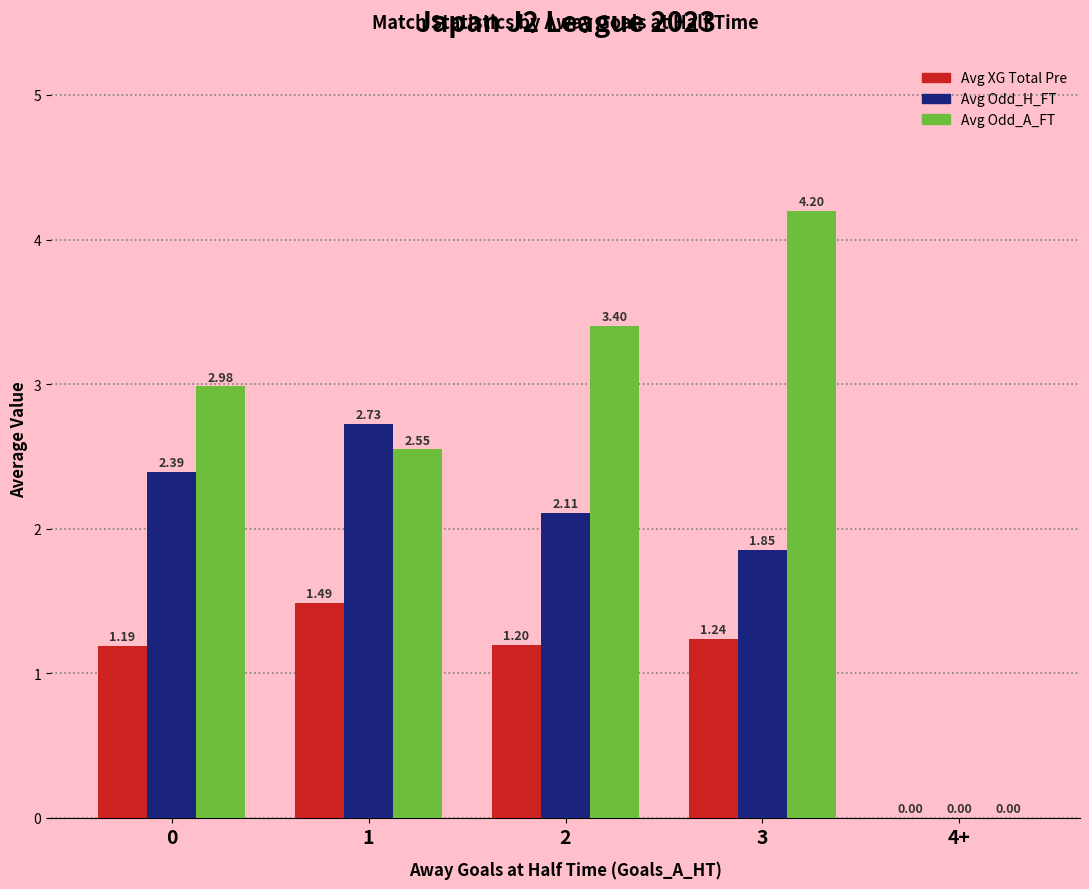

Between 3 and 4+, which series saw the biggest shift?

Avg Odd_A_FT